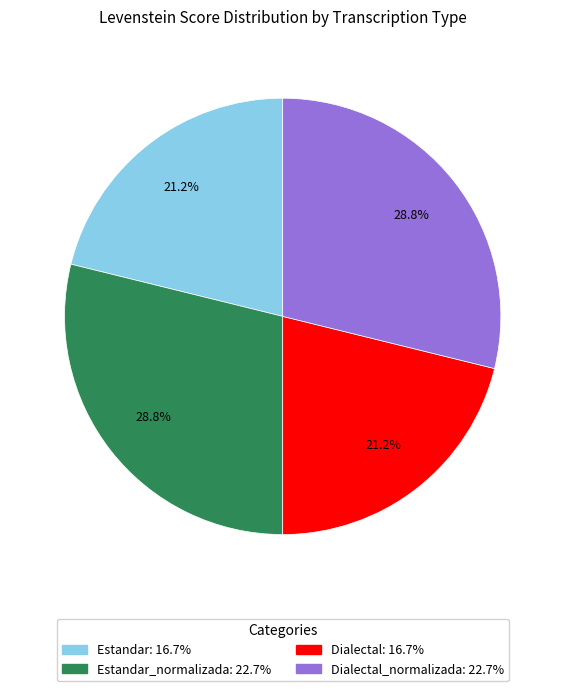

Is there any slice that represents more than half of the pie?

No